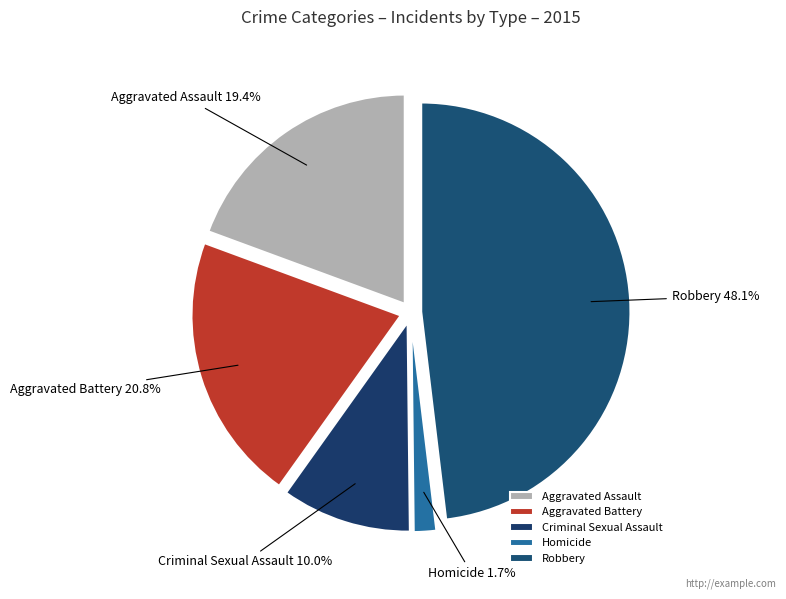

How much of the chart is everything except Aggravated Assault?

80.6%